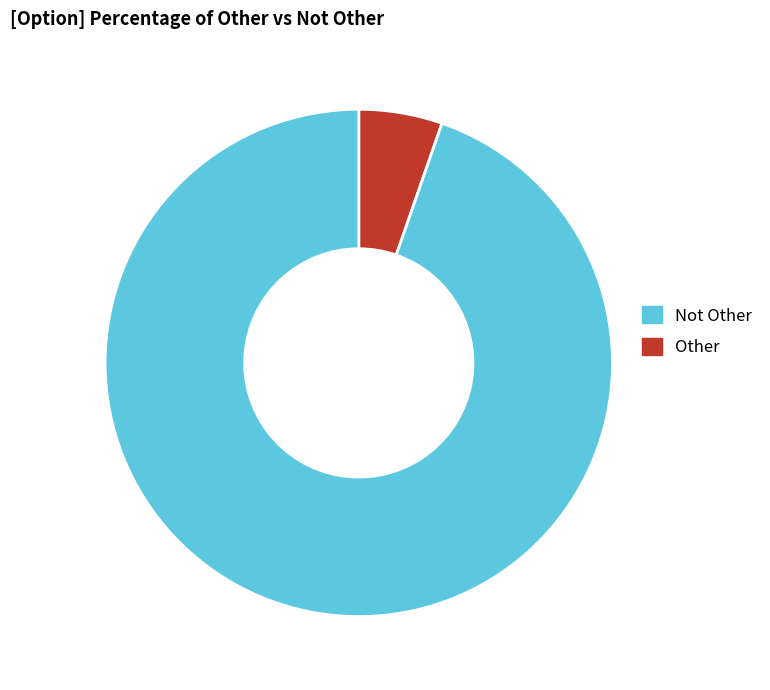

Is there a majority slice in this chart?

Yes